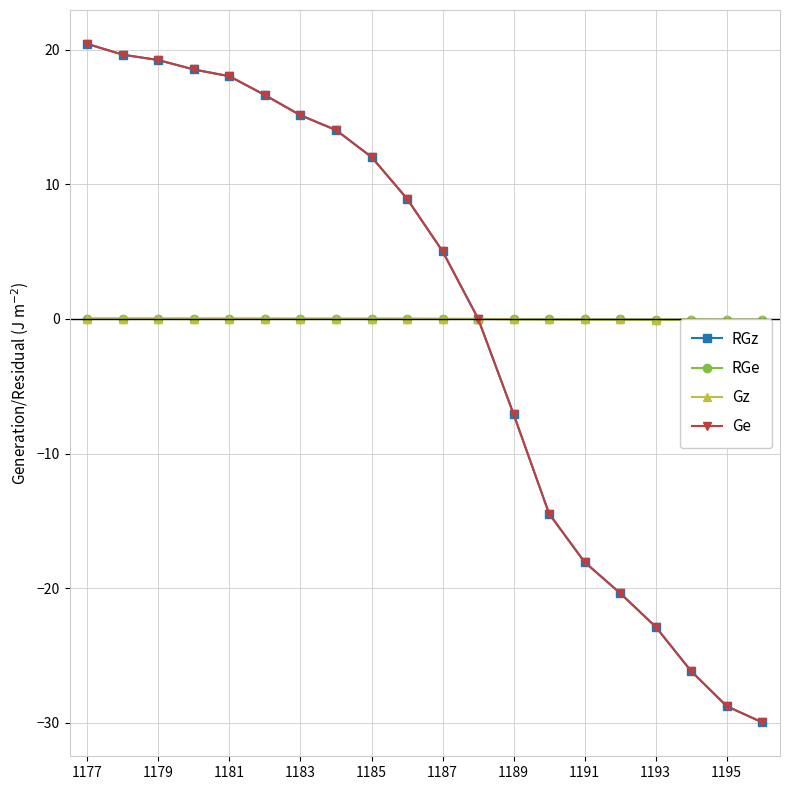

Which series has the largest range (max minus min)?

RGz